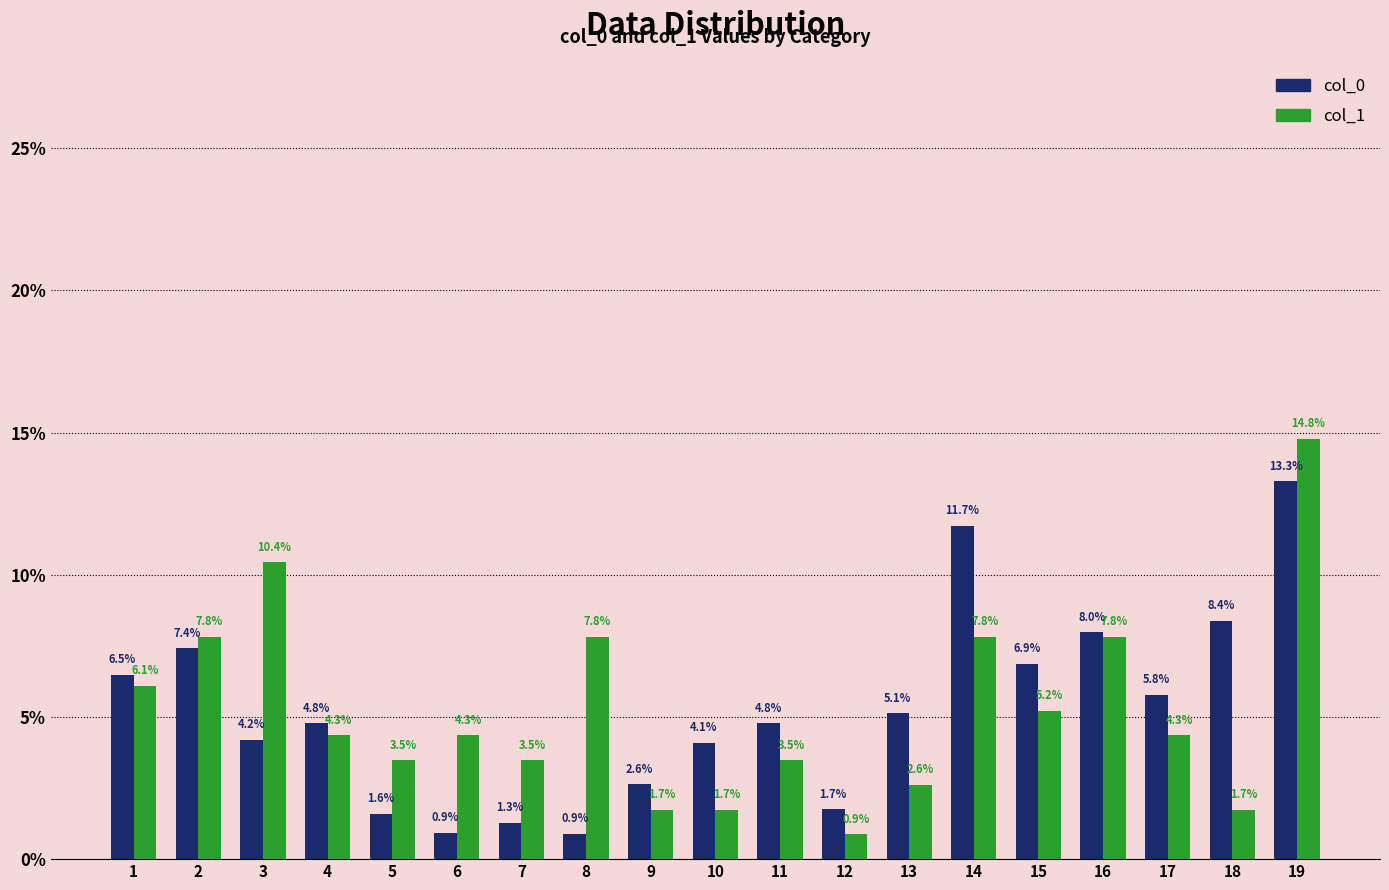

Between 10 and 19, which series saw the biggest shift?

col_1